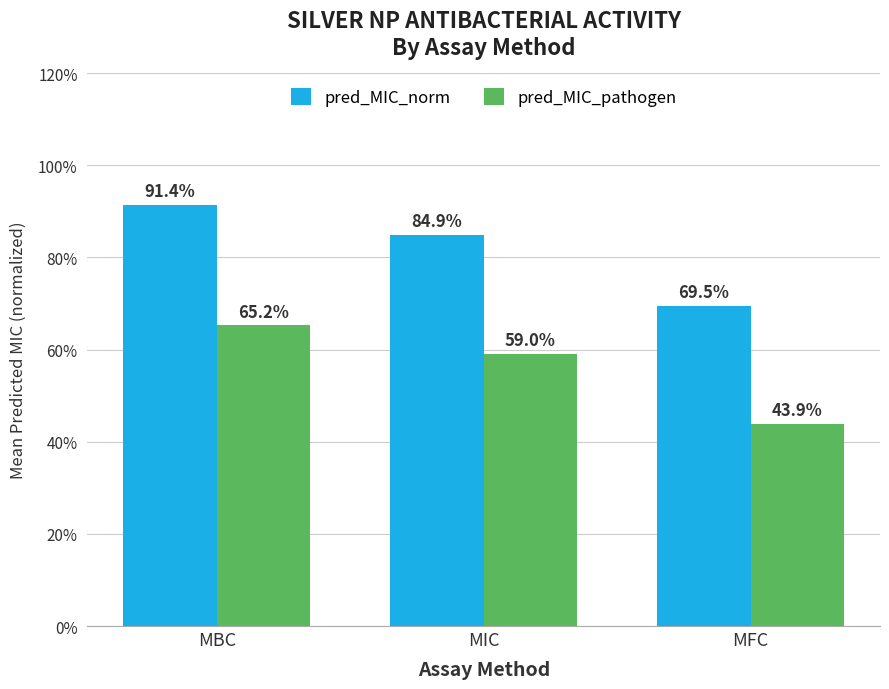

Rank the series by their average value, from highest to lowest.

pred_MIC_norm, pred_MIC_pathogen